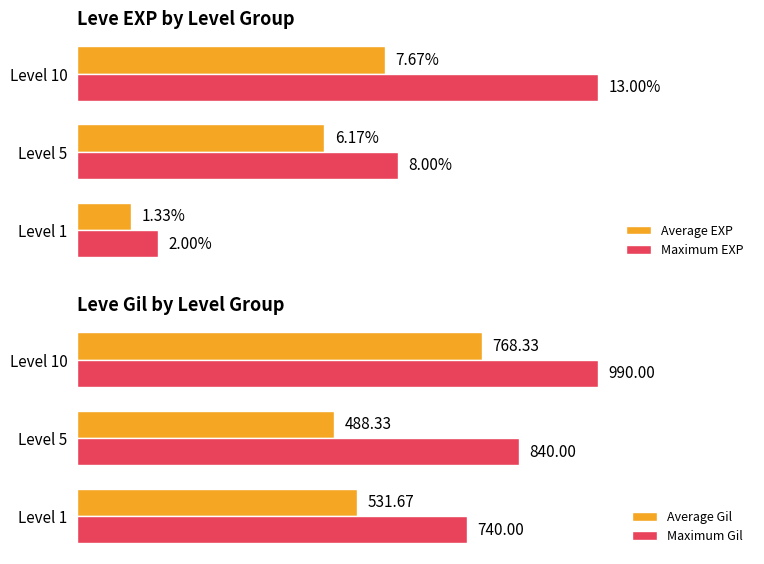

Does the chart contain any negative values?

No